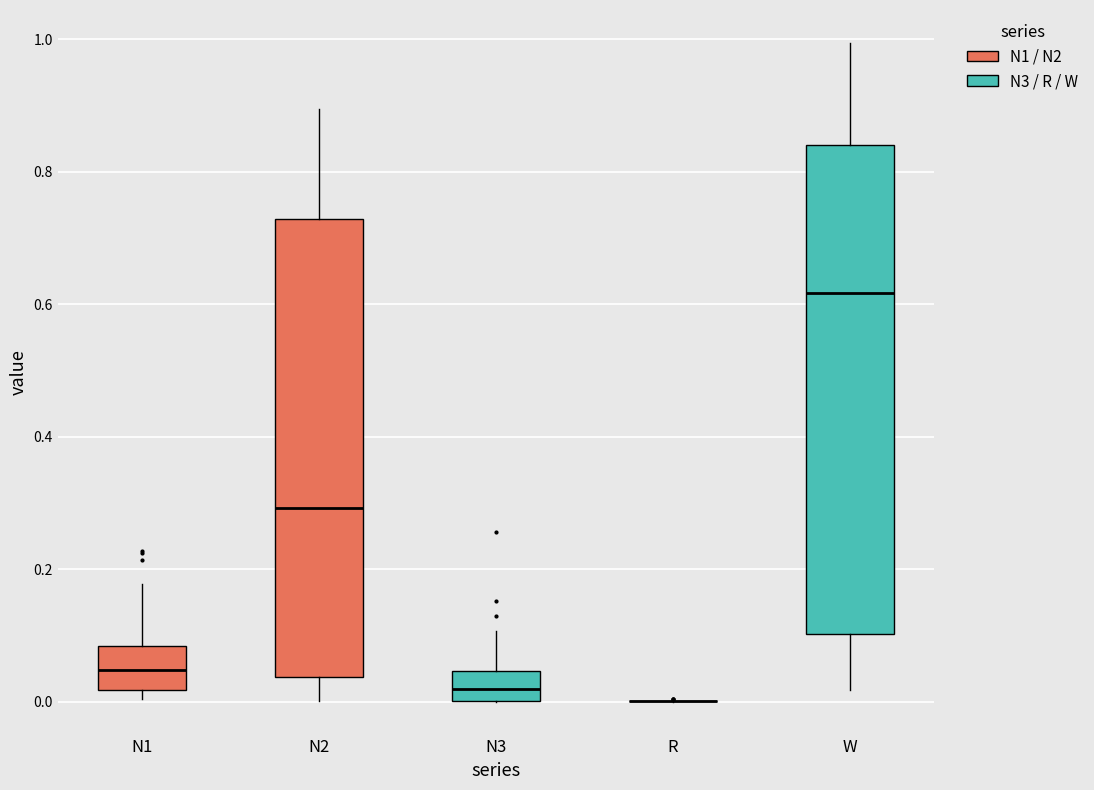

Where does the median line of the box for N3 sit on the y-axis? The values are not printed on the chart, so give them approximately, as read against the axis.

0.02